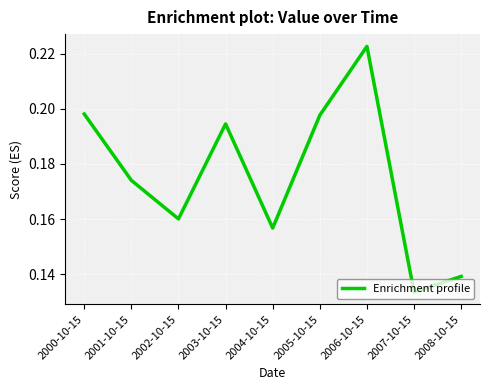

What is the change in value from 2002-10-15 to 2006-10-15?

+0.1